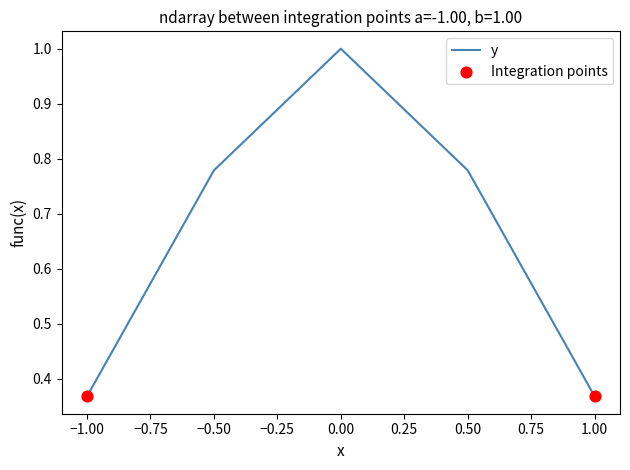

What is the change in value from −0.50 to 1.00?

-0.4